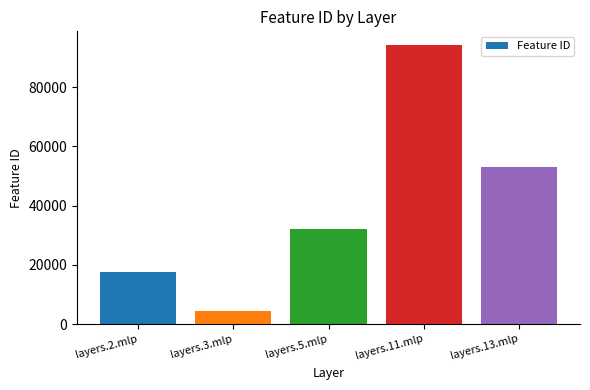

Which has a higher value, layers.2.mlp or layers.5.mlp?

layers.5.mlp